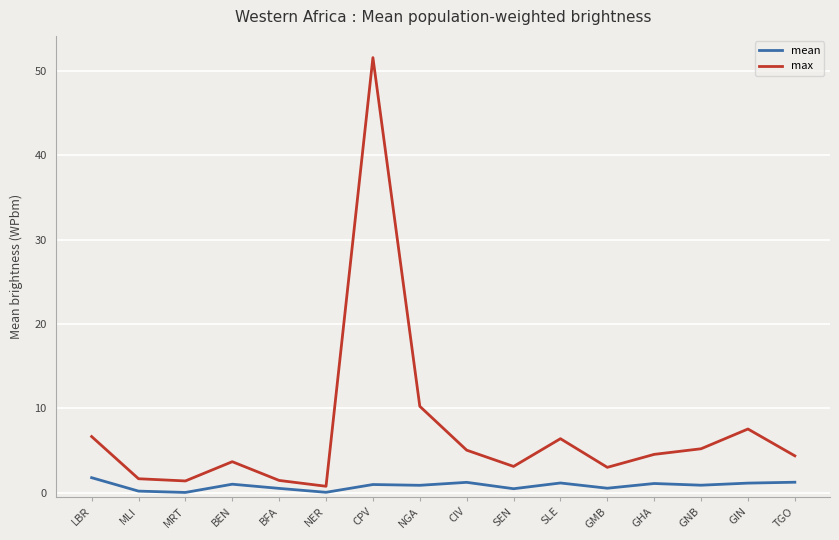

What is the difference between the second highest and minimum values in the mean series?

1.2